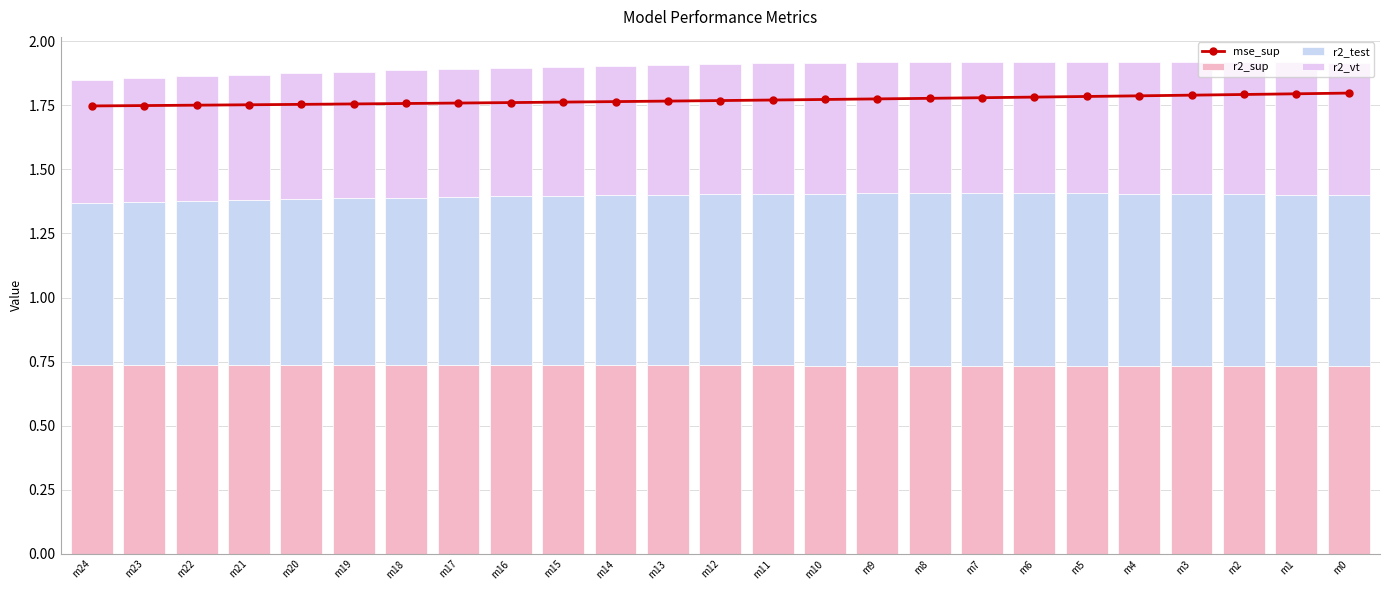

What is the sum of all r2_sup values?

18.4